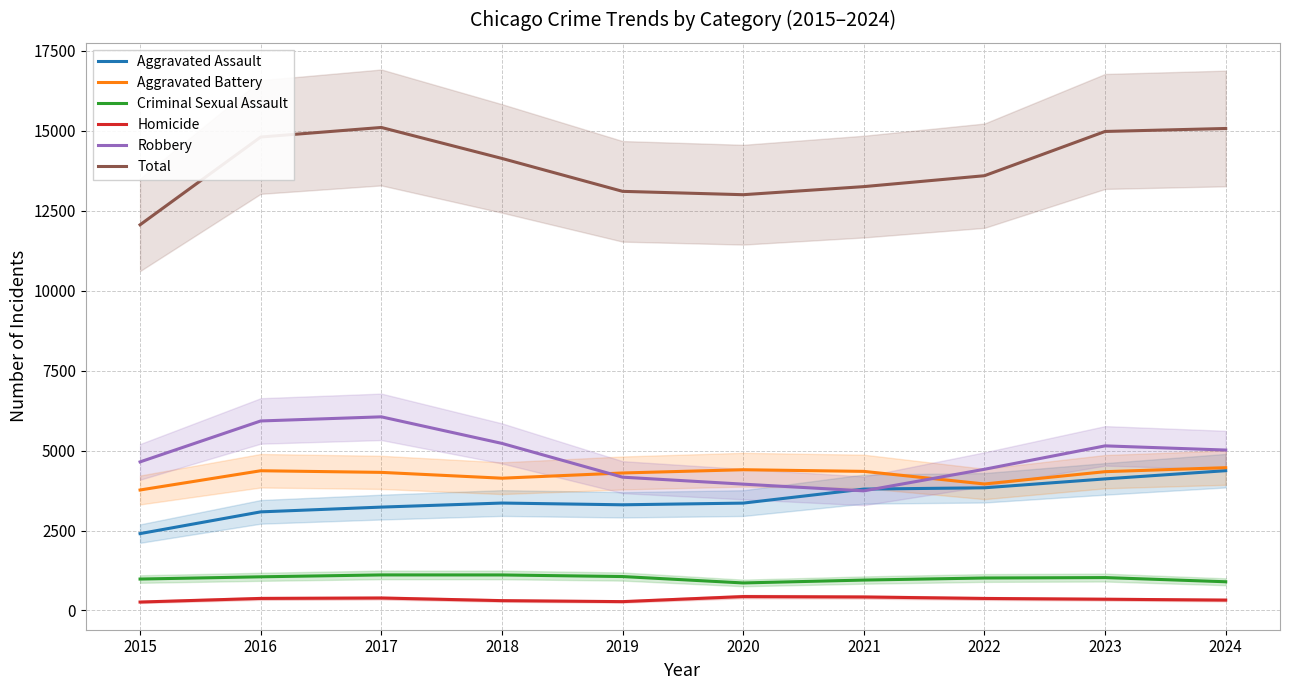

Which category has the highest value in the Aggravated Assault series?

2024